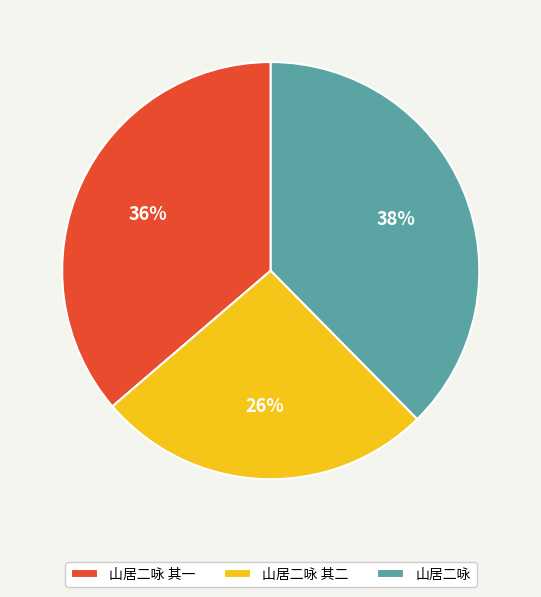

To the nearest percent, what portion does 山居二咏 其一 represent?

36%